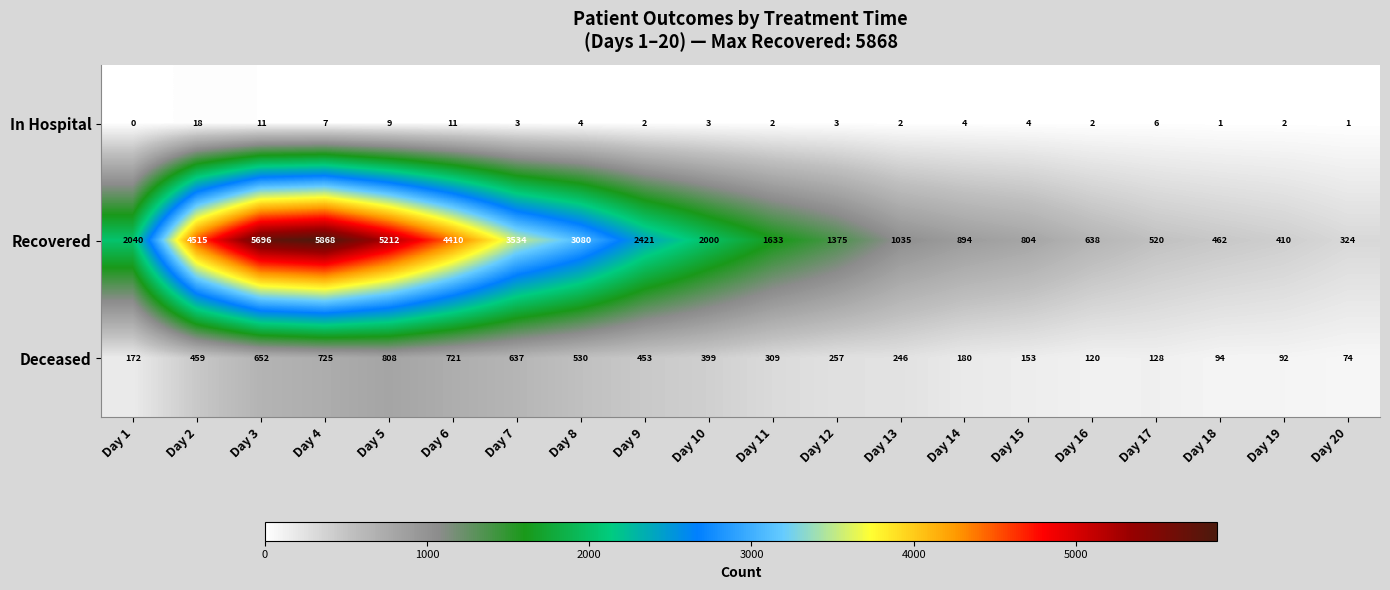

Rank the series by their average value, from highest to lowest.

Recovered, Deceased, In Hospital